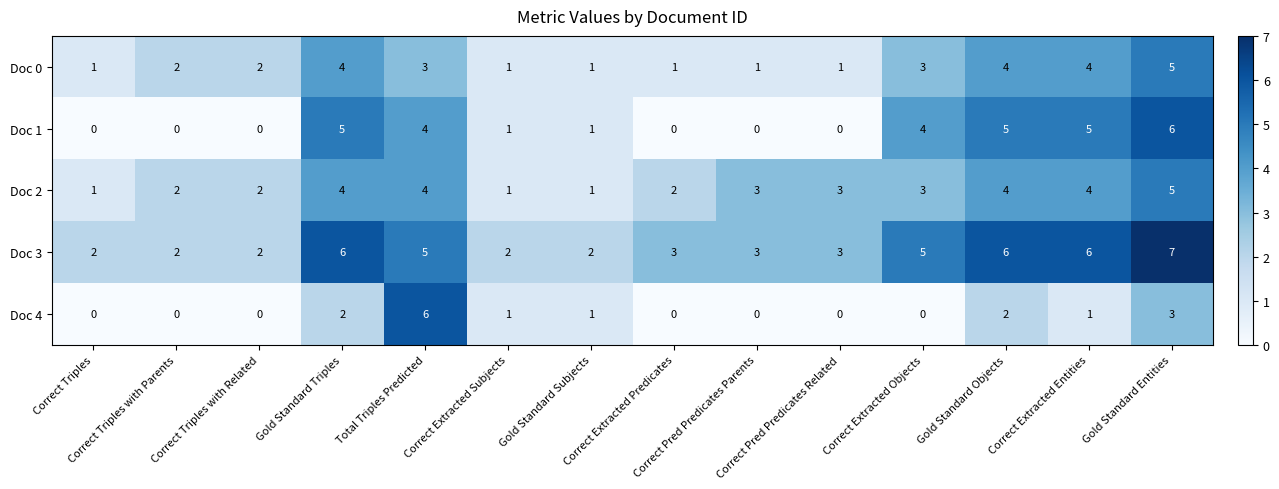

What is the maximum value shown in the chart?

7